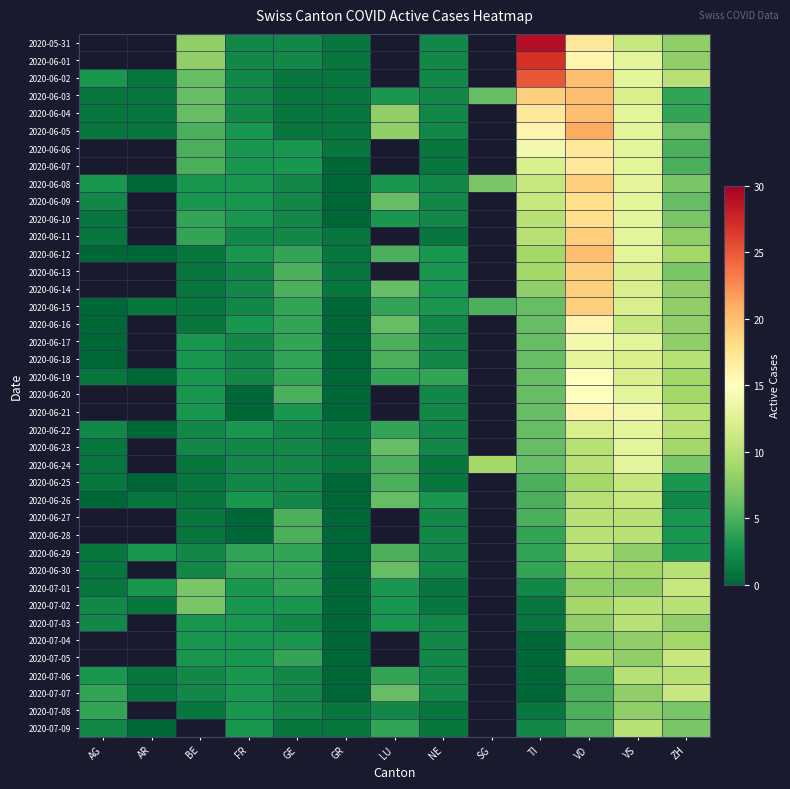

What is the difference between the 2020-07-06 values at GE and GR?

2.0